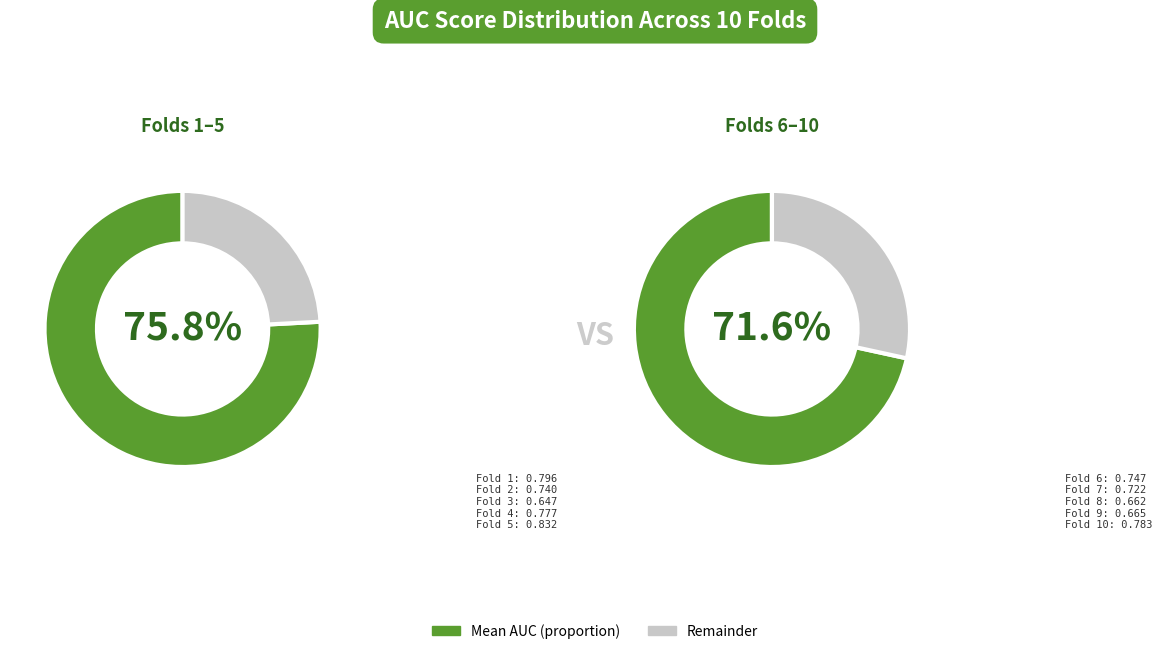

Rank the categories by value from highest to lowest.

Fold 5, Fold 1, Fold 10, Fold 4, Fold 6, Fold 2, Fold 7, Fold 9, Fold 8, Fold 3